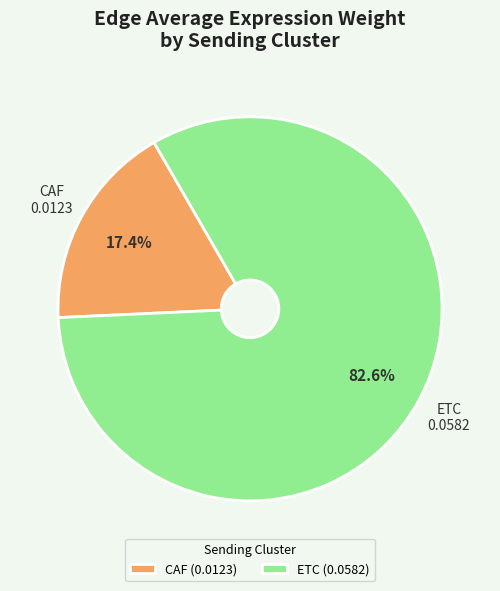

To the nearest percent, what is the average slice percentage?

50%